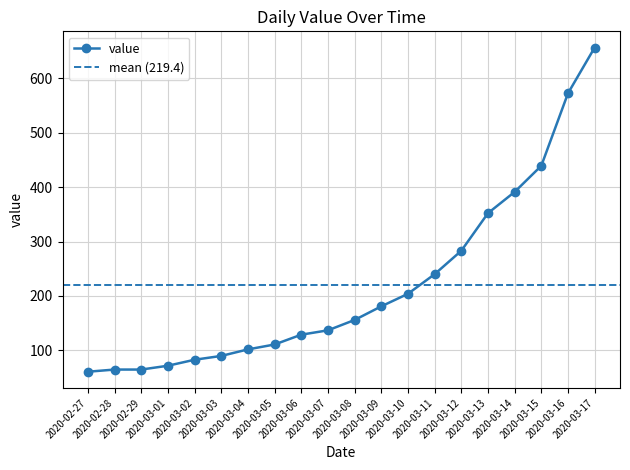

How many data points does each series have?

20